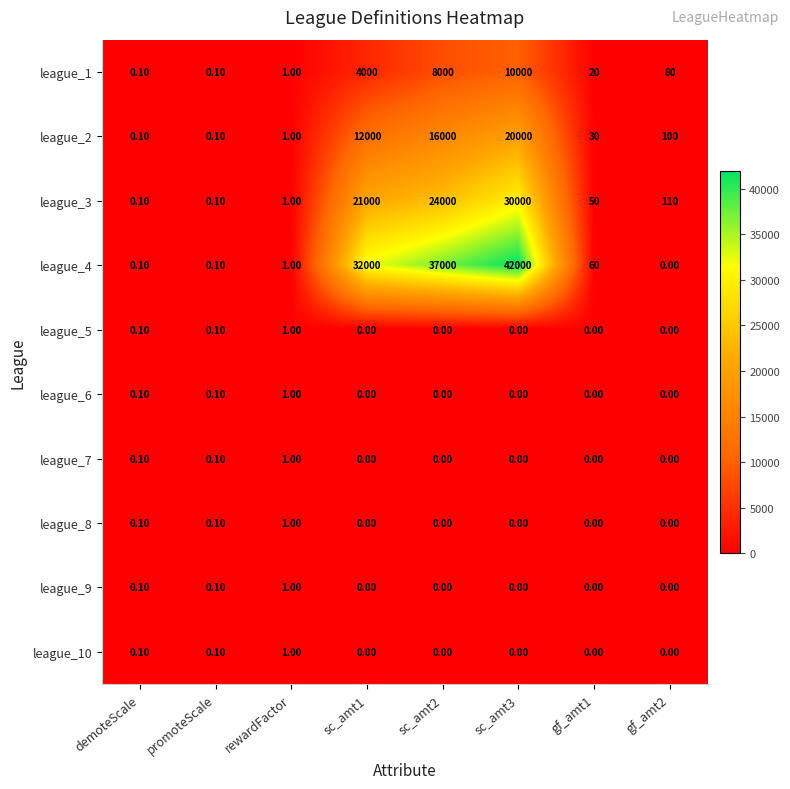

Between demoteScale and sc_amt3, which series saw the biggest shift?

league_4